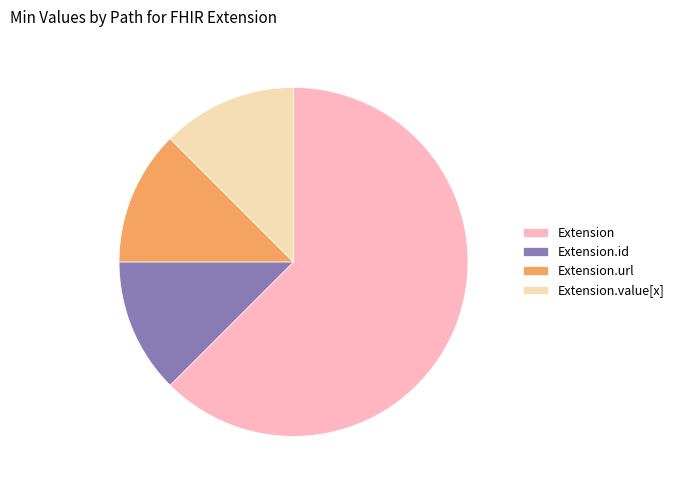

Which category has the biggest portion of the pie?

Extension